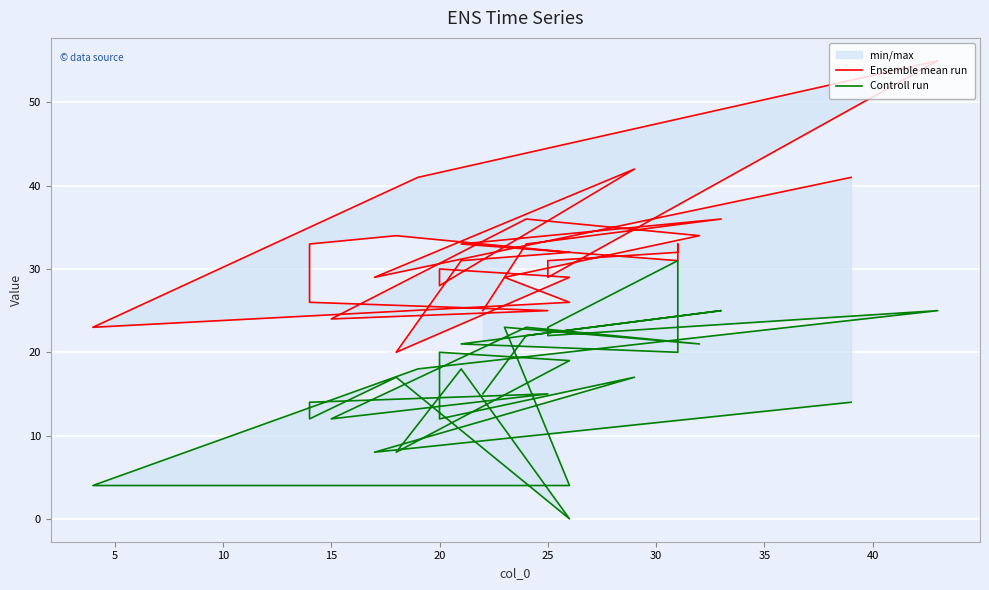

Reading left to right, extract all data points from this chart.

Ensemble mean run: 25	33	36	33	31	33	32	31	29	55	41	23	26	29	34	36	24	25	26	33	34	32	31	20	29	30	28	42	29	41
Controll run: 15	22	25	21	20	24	31	23	22	25	18	4	4	23	21	23	12	15	14	12	17	0	18	8	19	20	12	17	8	14